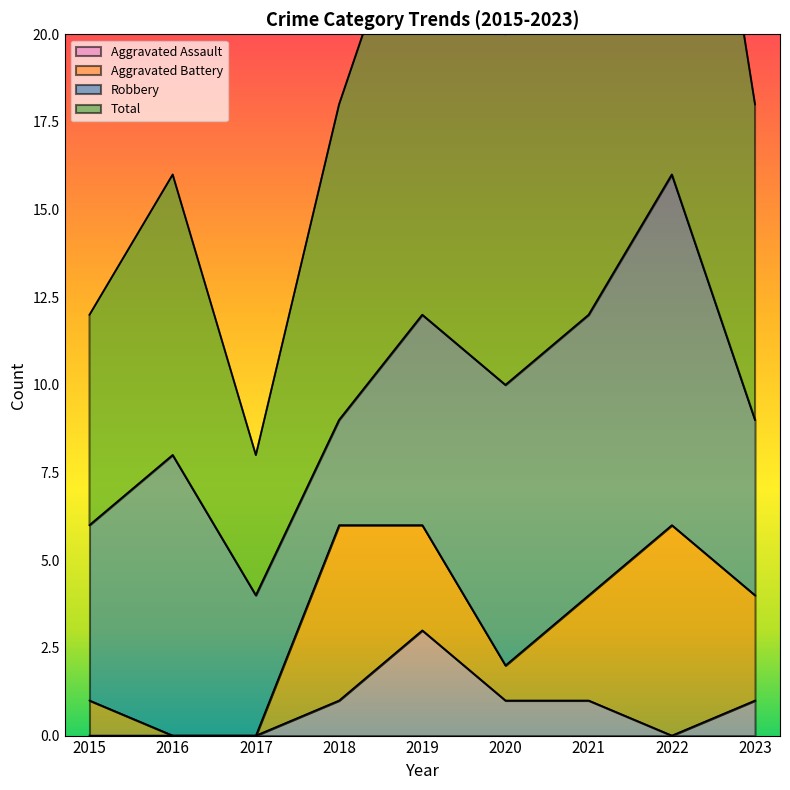

What is the sum of all Total values?

174